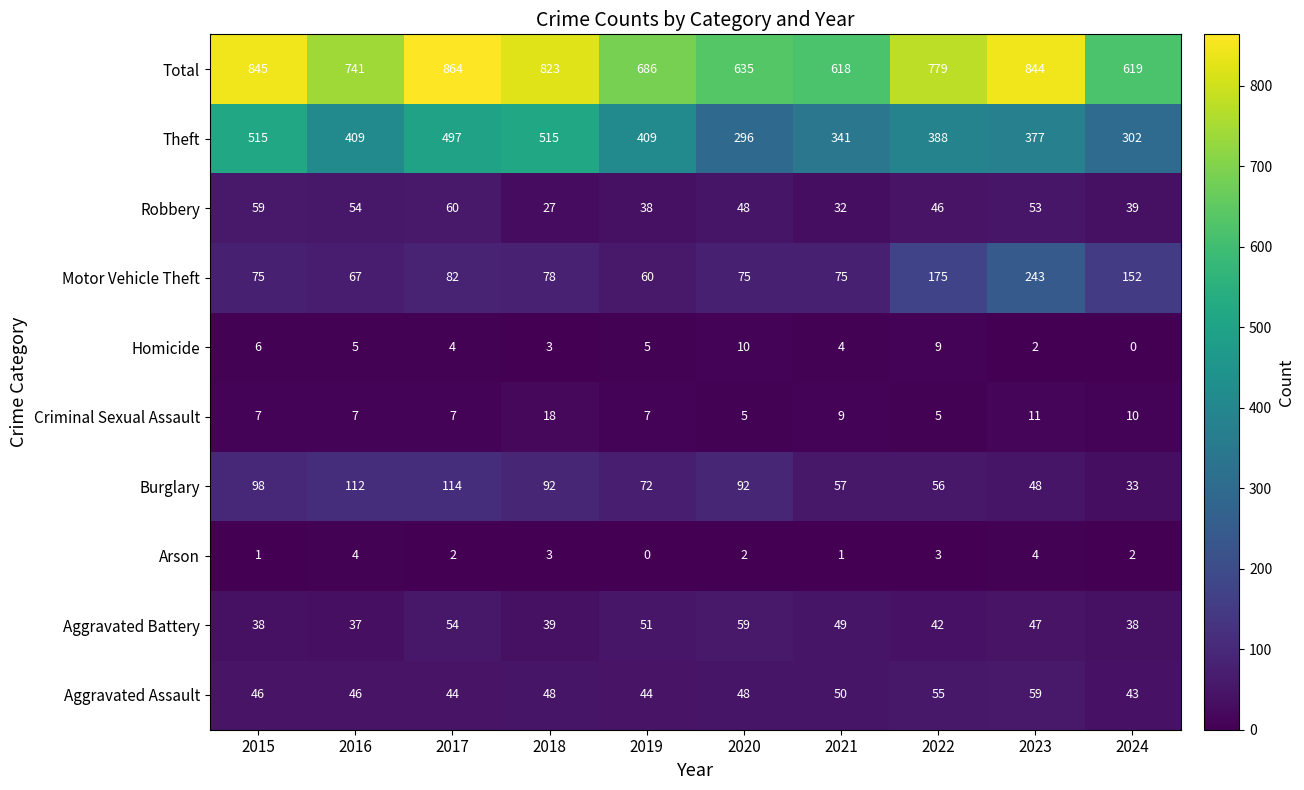

What is the total value across all series at 2021?

1236